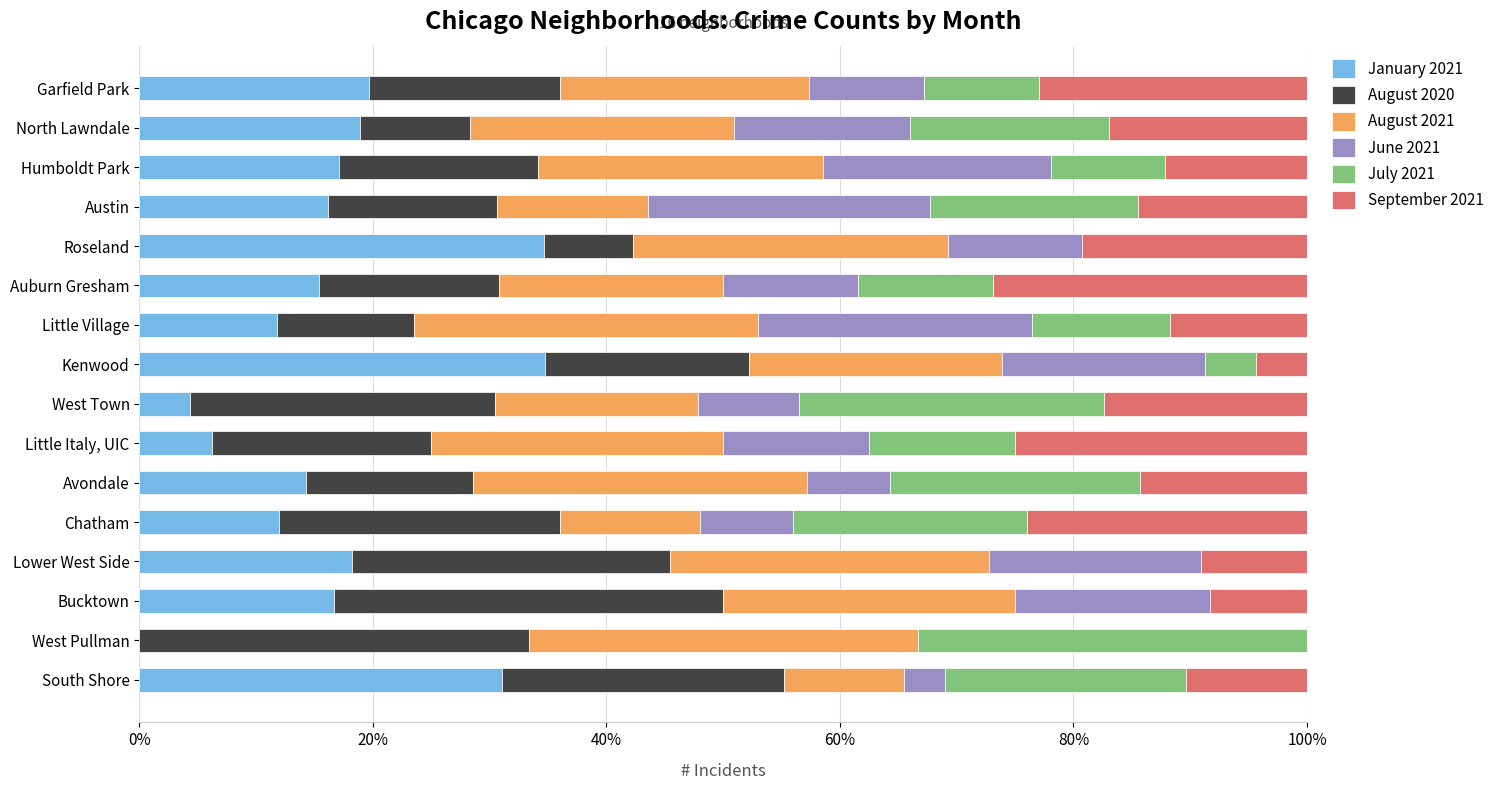

What is the sum of the January 2021 values at North Lawndale and Little Italy, UIC?

25.1